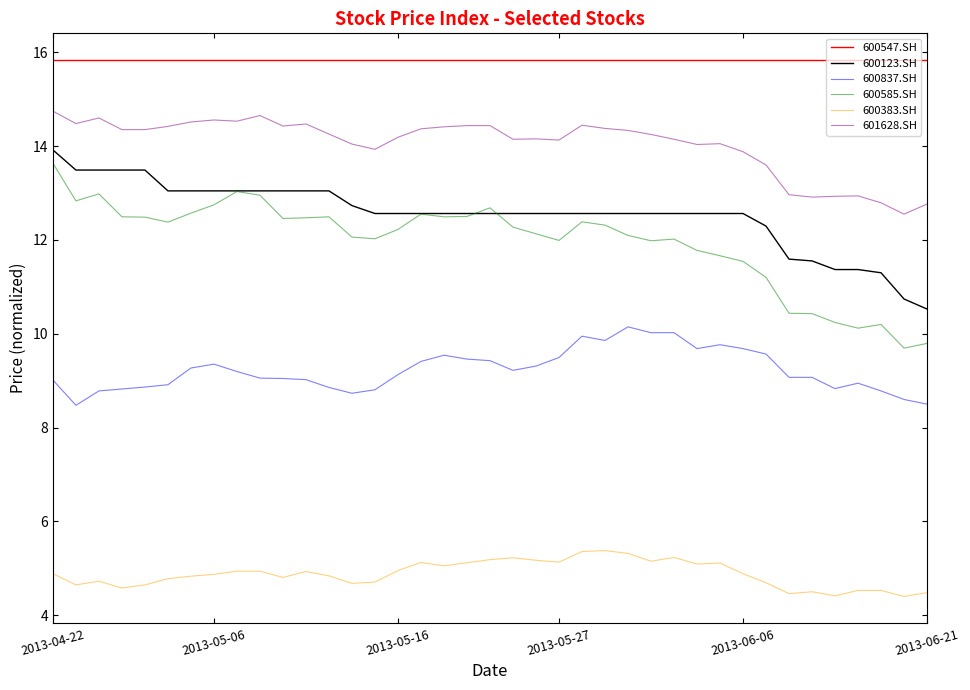

Which series has the largest total across all categories?

600547.SH